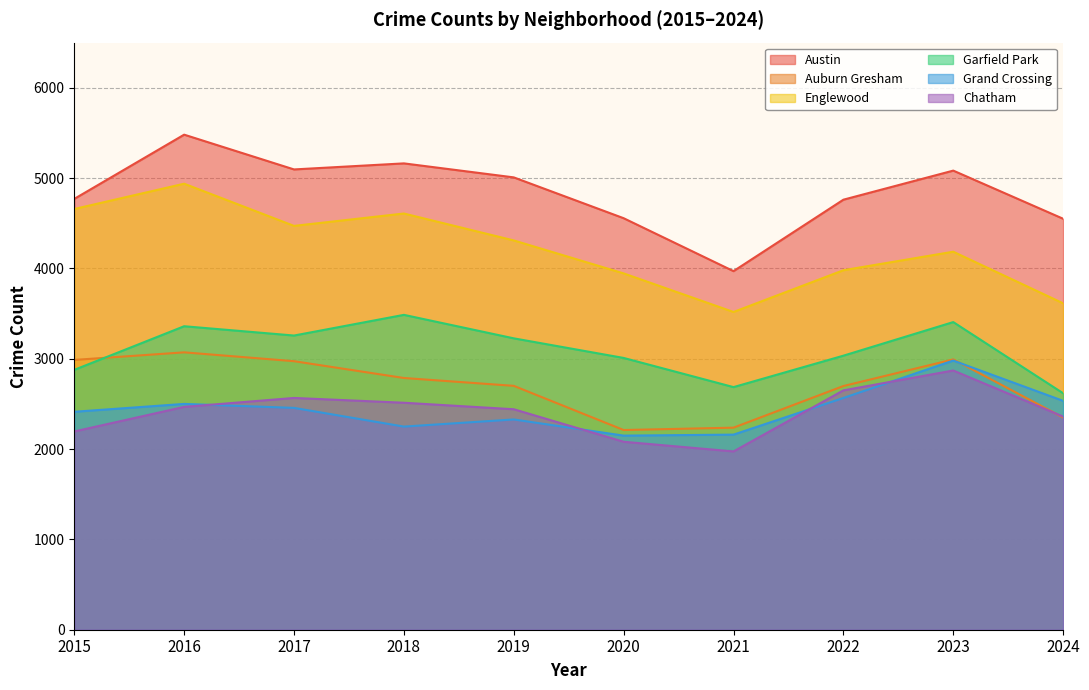

Which label corresponds to the smallest value in the chart?

2021